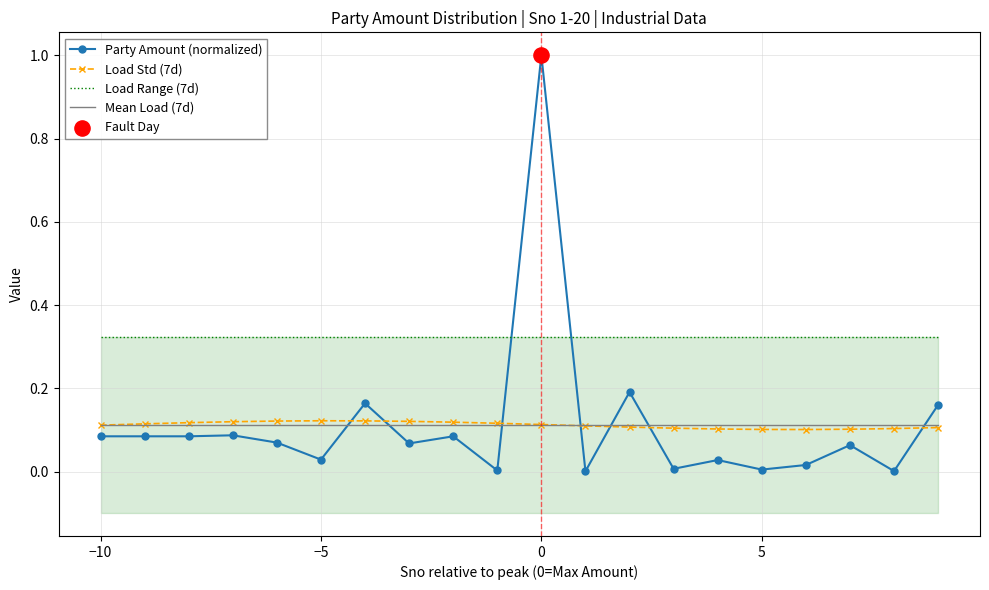

Which series reaches the maximum Y coordinate?

Party Amount (normalized)